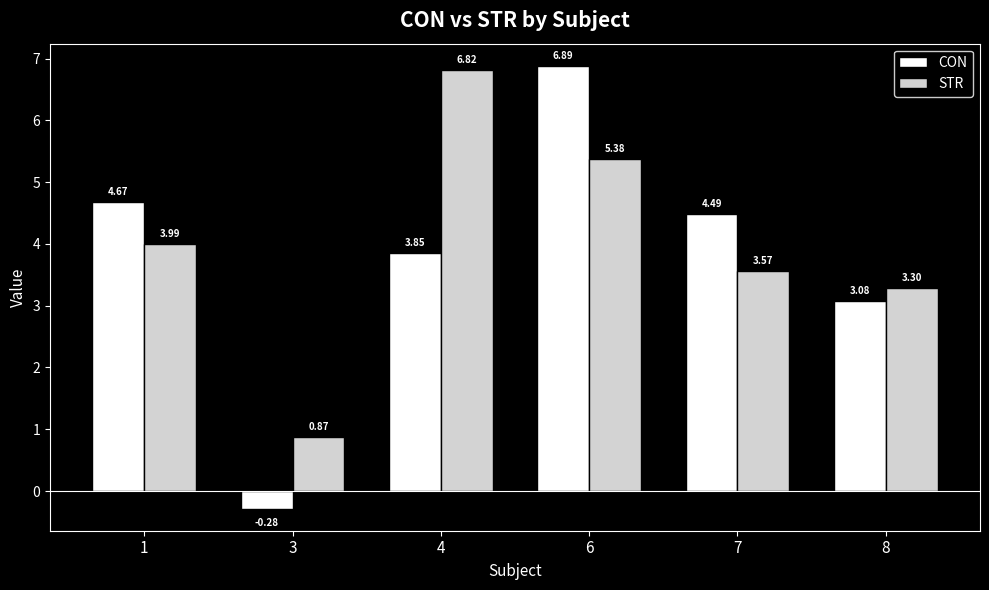

Which series has the largest total across all categories?

STR